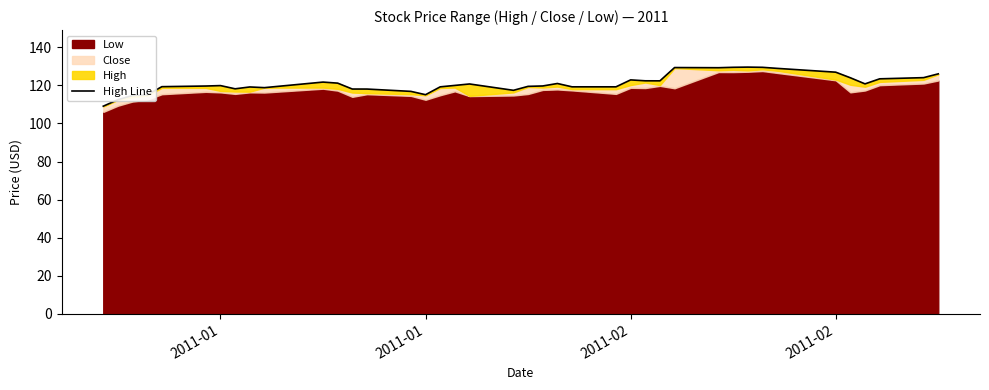

Reading left to right, extract all data points from this chart.

109.1	112.5	114.7	115.1	119.3	119.7	119.9	118.2	119.2	118.8	121.7	121.2	118.1	118.1	116.9	115.1	119.2	120.0	120.8	117.4	119.5	119.7	121.0	119.2	119.2	122.9	122.4	122.4	129.4	129.3	129.5	129.6	129.5	128.9	126.9	124.0	120.8	123.4	124.1	126.1